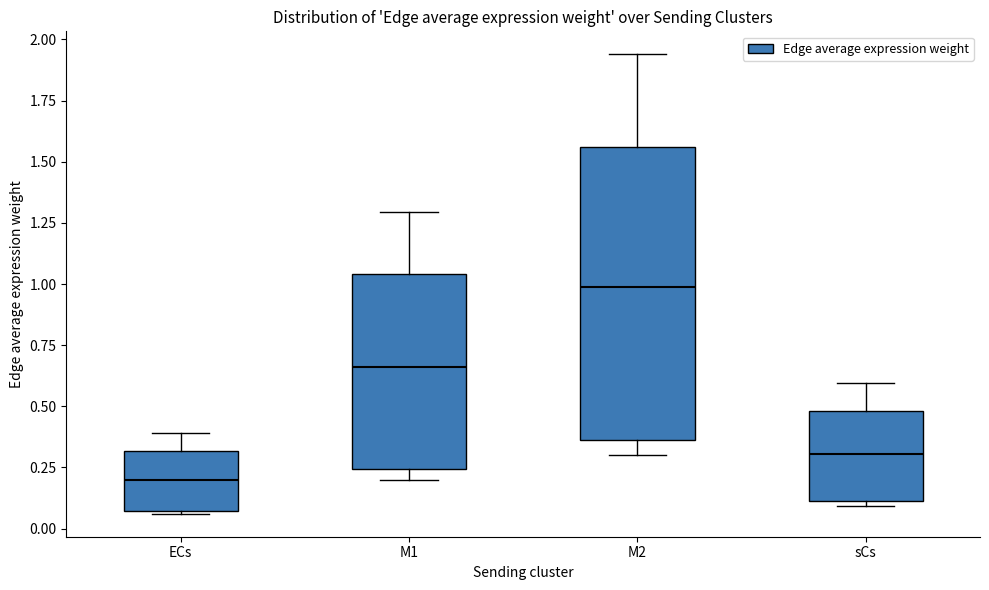

Reading left to right, read every box against the y-axis: the position of its median line, the range the box covers, and the ends of its whiskers. The values are not printed on the chart, so give them approximately, as read against the axis.

ECs: median 0.20, box 0.05 to 0.30, whiskers 0.05 to 0.40
M1: median 0.65, box 0.25 to 1.05, whiskers 0.20 to 1.30
M2: median 1.00, box 0.35 to 1.55, whiskers 0.30 to 1.95
sCs: median 0.30, box 0.10 to 0.50, whiskers 0.10 (just below the box's lower edge) to 0.60